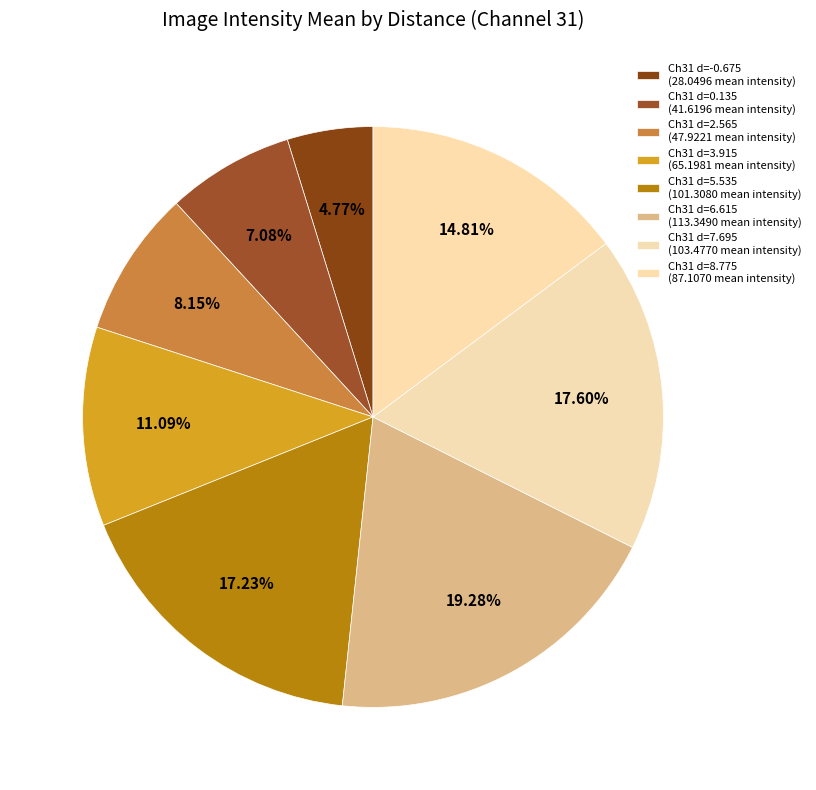

Count the number of slices in the pie.

8